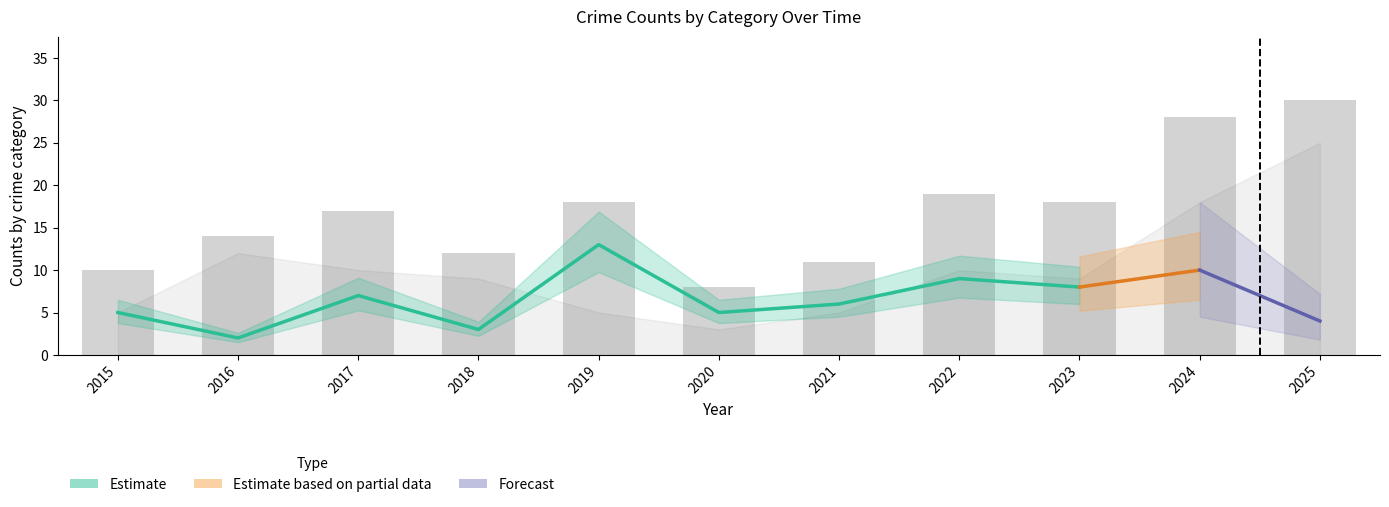

What is the sum of the Total values at 2015 and 2018?

22